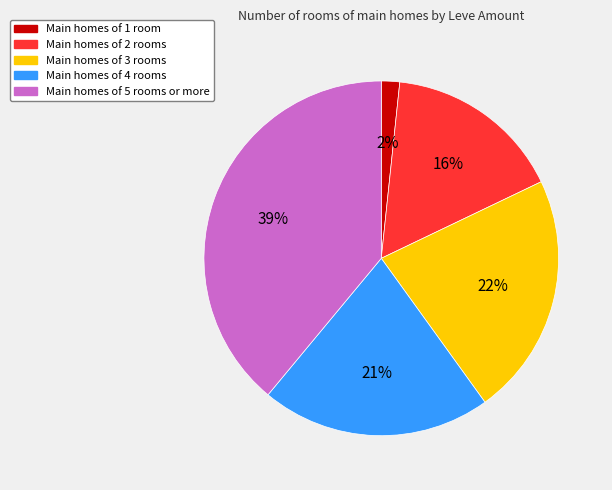

Is there a majority slice in this chart?

No